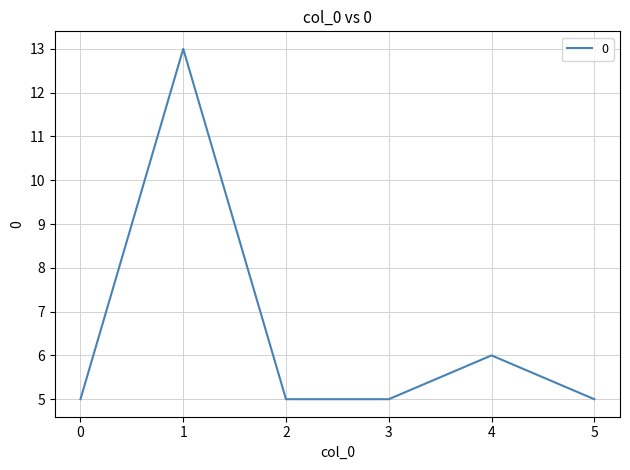

Count the values in the range 5 to 6.

5